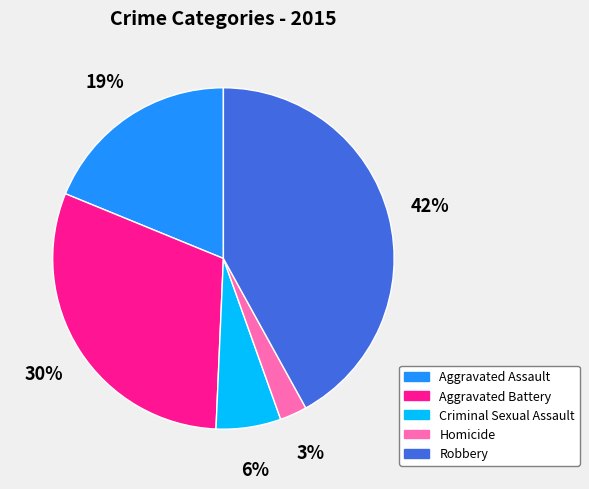

To the nearest percent, what percentage of the pie is Robbery?

42%